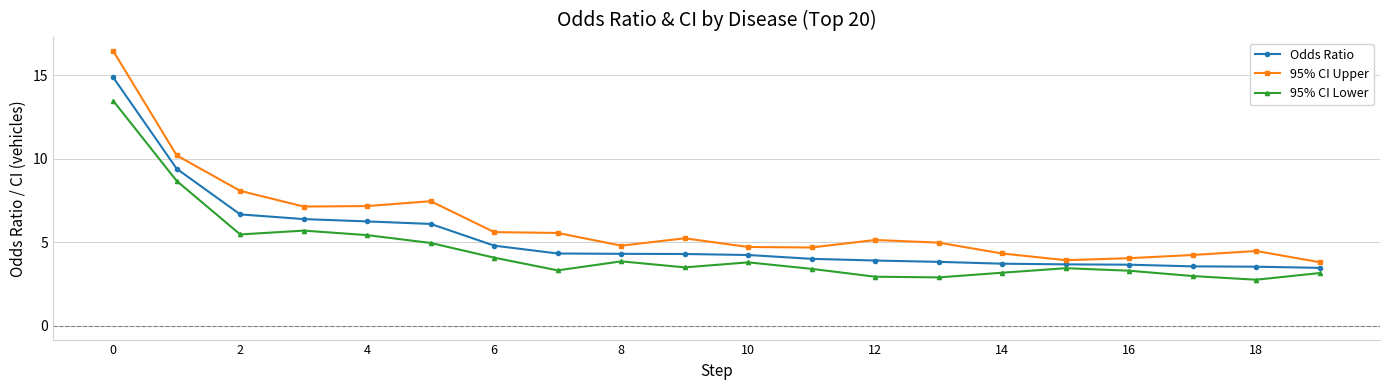

What is the highest value of the Odds Ratio series?

14.9